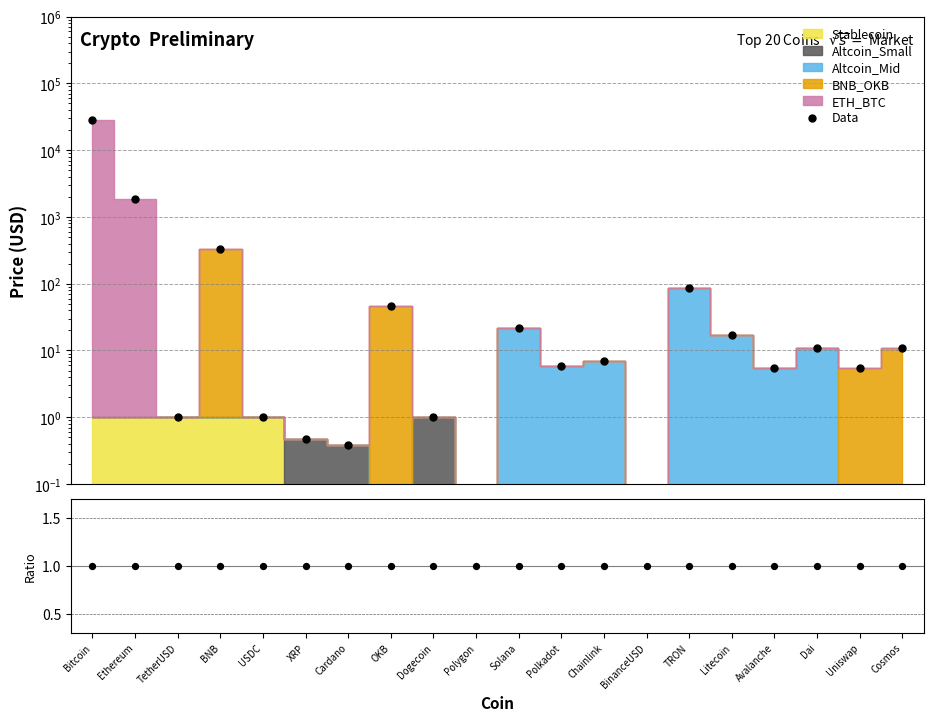

Which series contains the lowest Y value?

Data